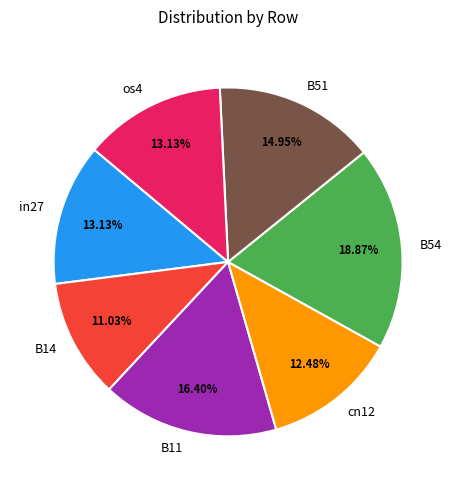

Which category has the biggest portion of the pie?

B54